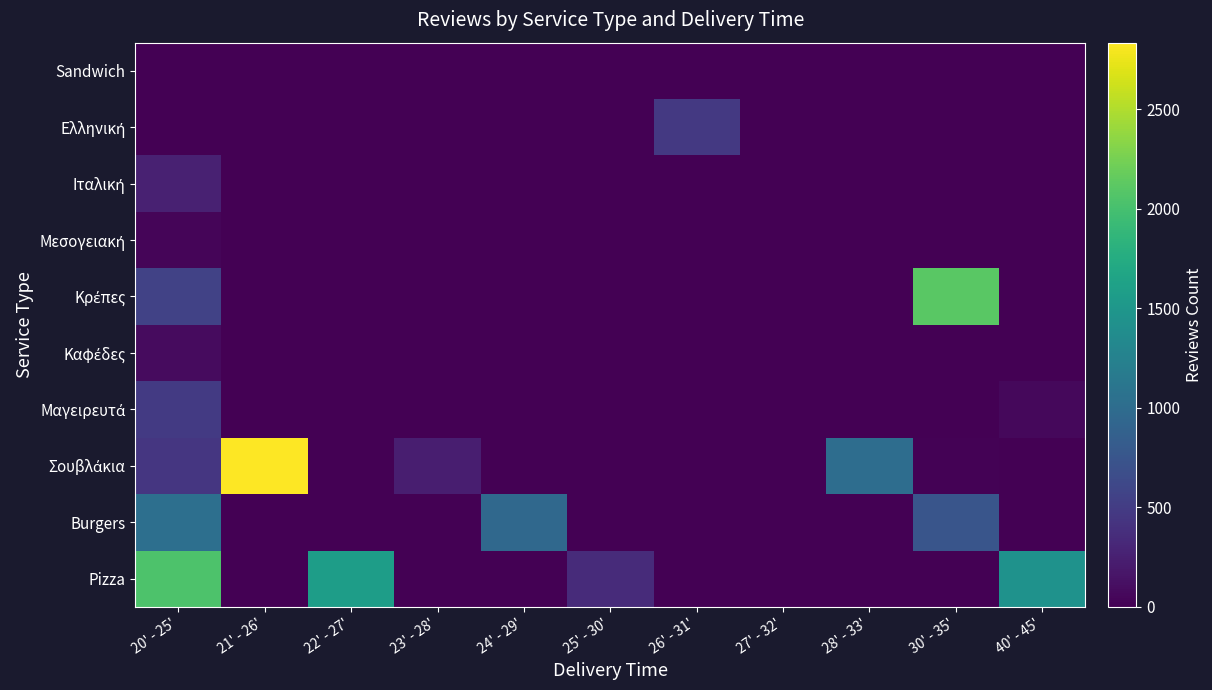

At 30' - 35', list the series in order from smallest to largest.

Pizza, Μεσογειακή, Ιταλική, Ελληνική, Sandwich, Μαγειρευτά, Καφέδες, Σουβλάκια, Burgers, Κρέπες